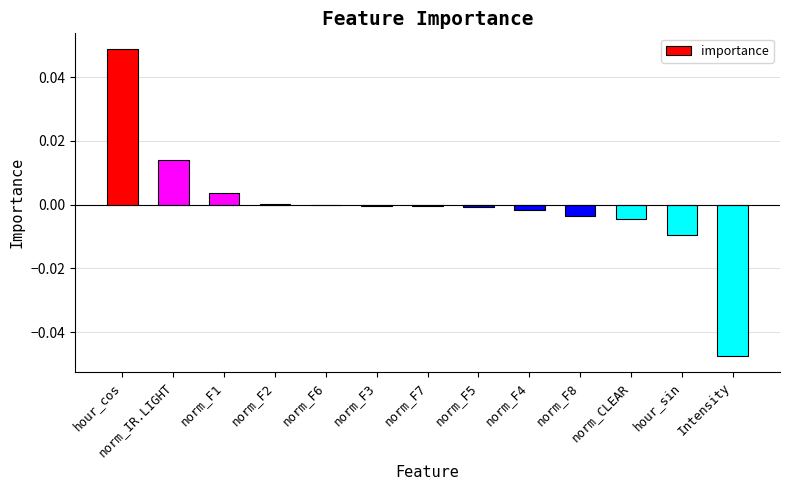

The chart shows a value of 0.0 at hour_cos. True or false?

True